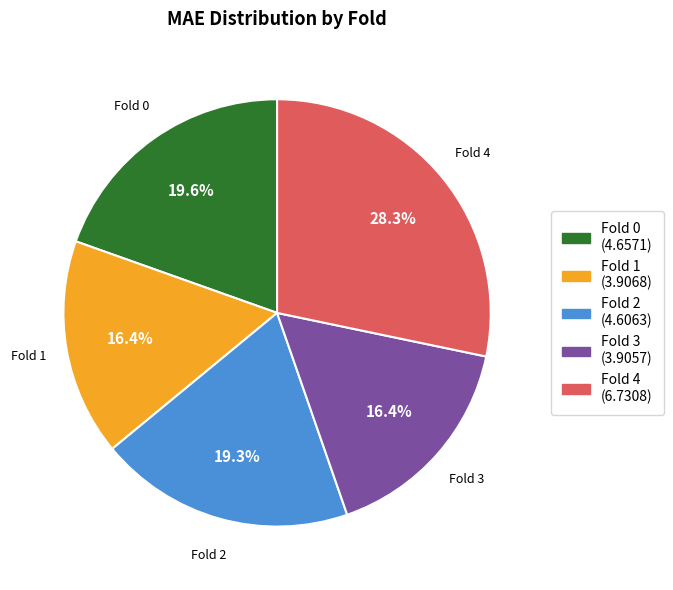

Between Fold 3 and Fold 0, which is larger?

Fold 0